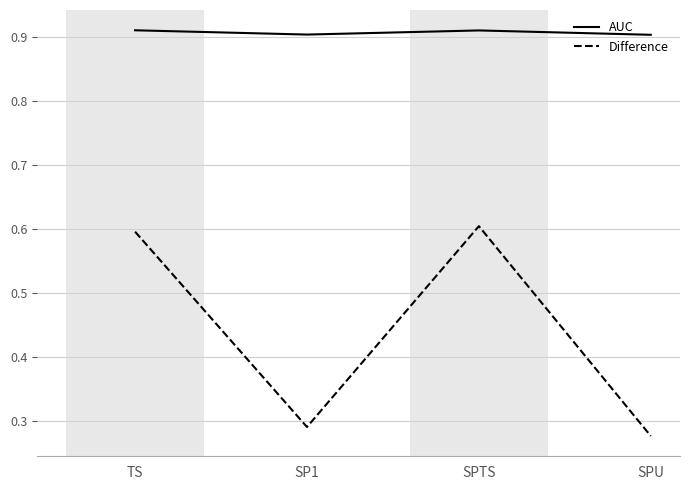

Read the Difference value at TS.

0.6